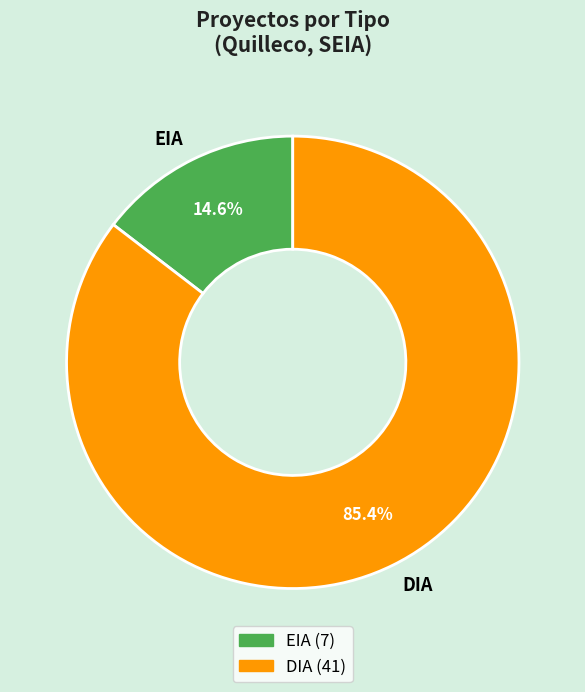

How many slices are in this pie chart?

2